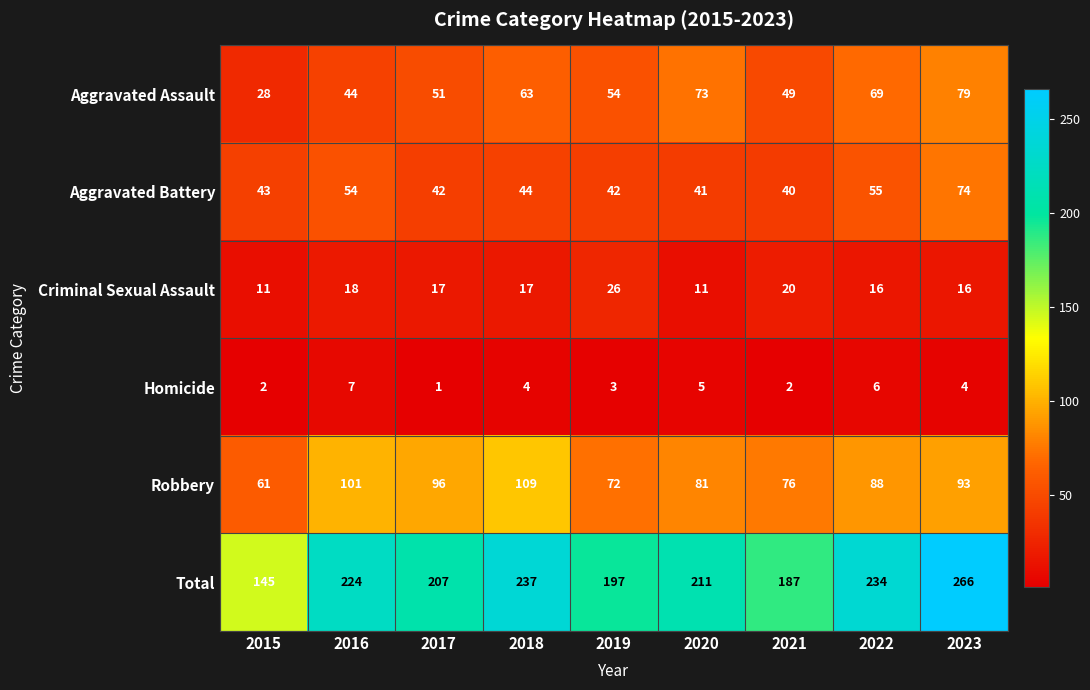

At which label does Total reach its minimum?

2015